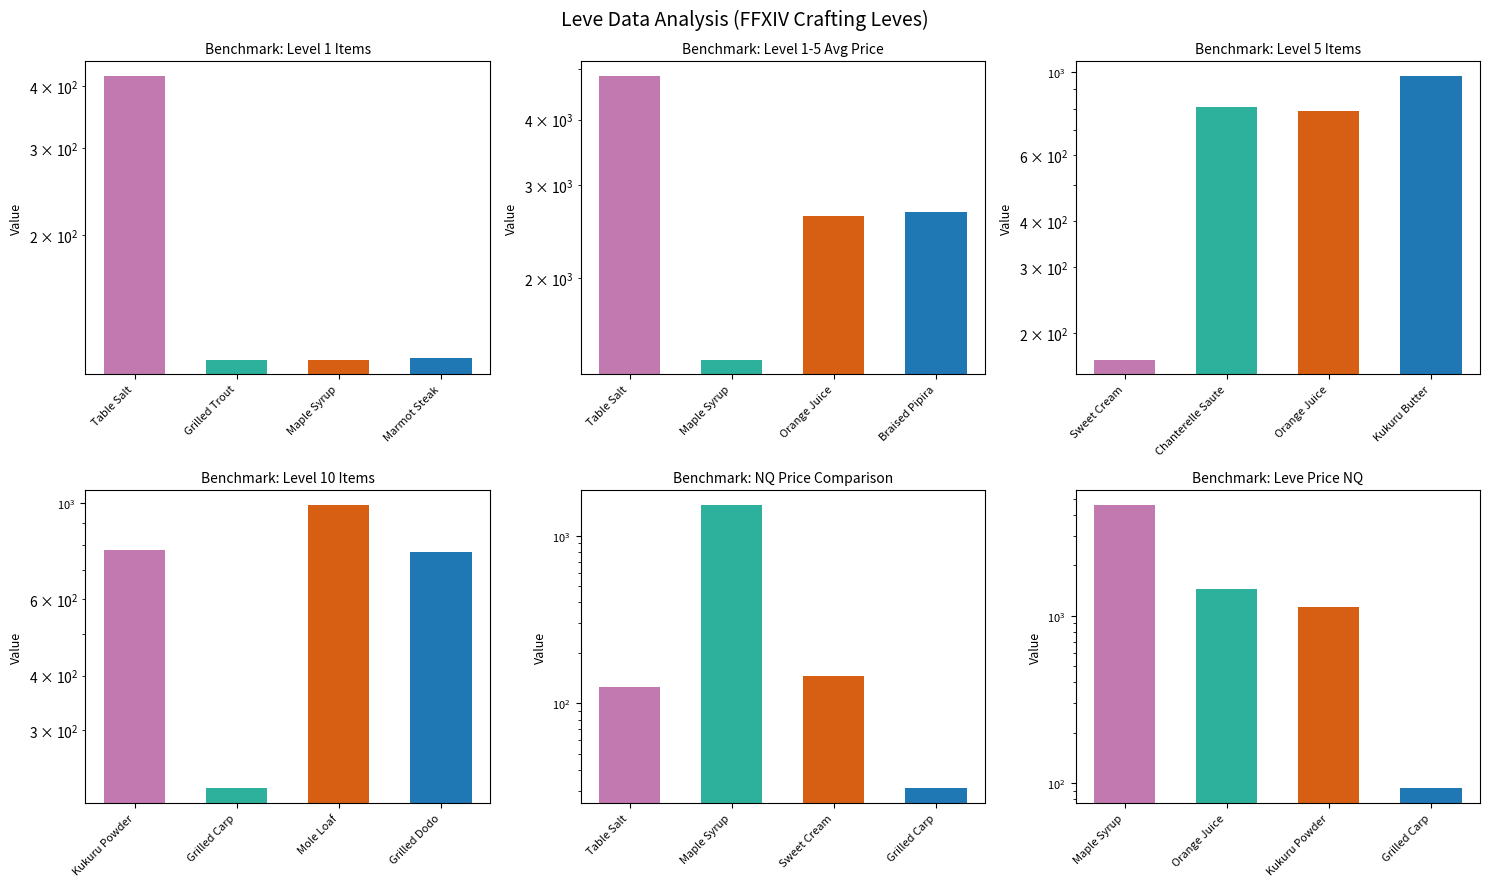

What is the label of the 4th bar from the right?

Table Salt